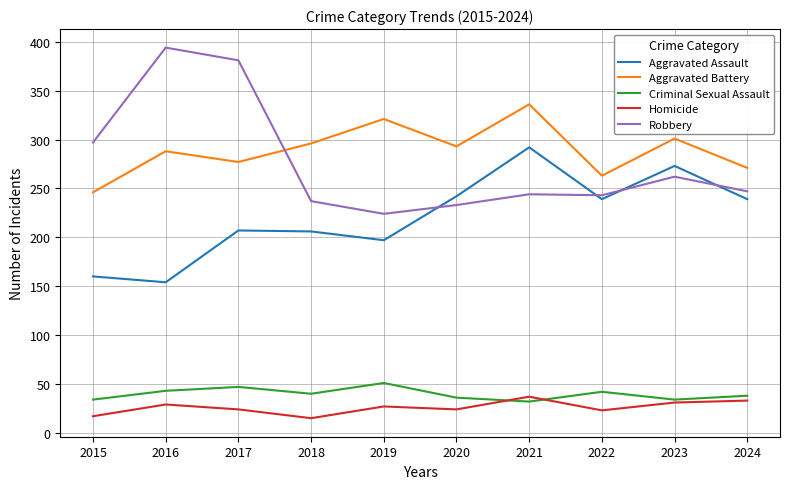

What are all the series names shown in the legend?

Aggravated Assault, Aggravated Battery, Criminal Sexual Assault, Homicide, Robbery